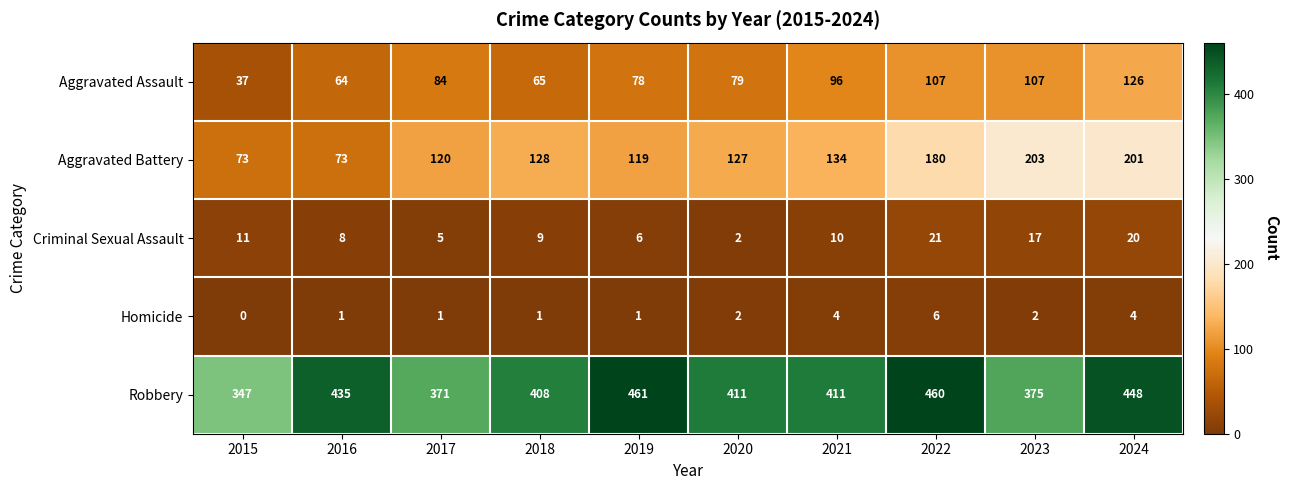

What is the difference between the Aggravated Assault values at 2015 and 2019?

41